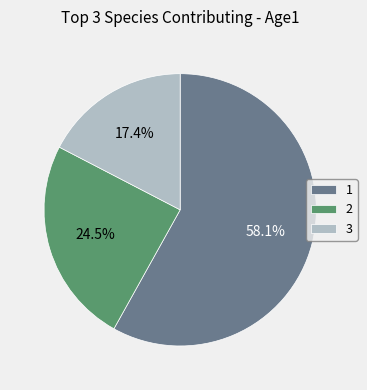

Which slice represents more than half of the pie?

1